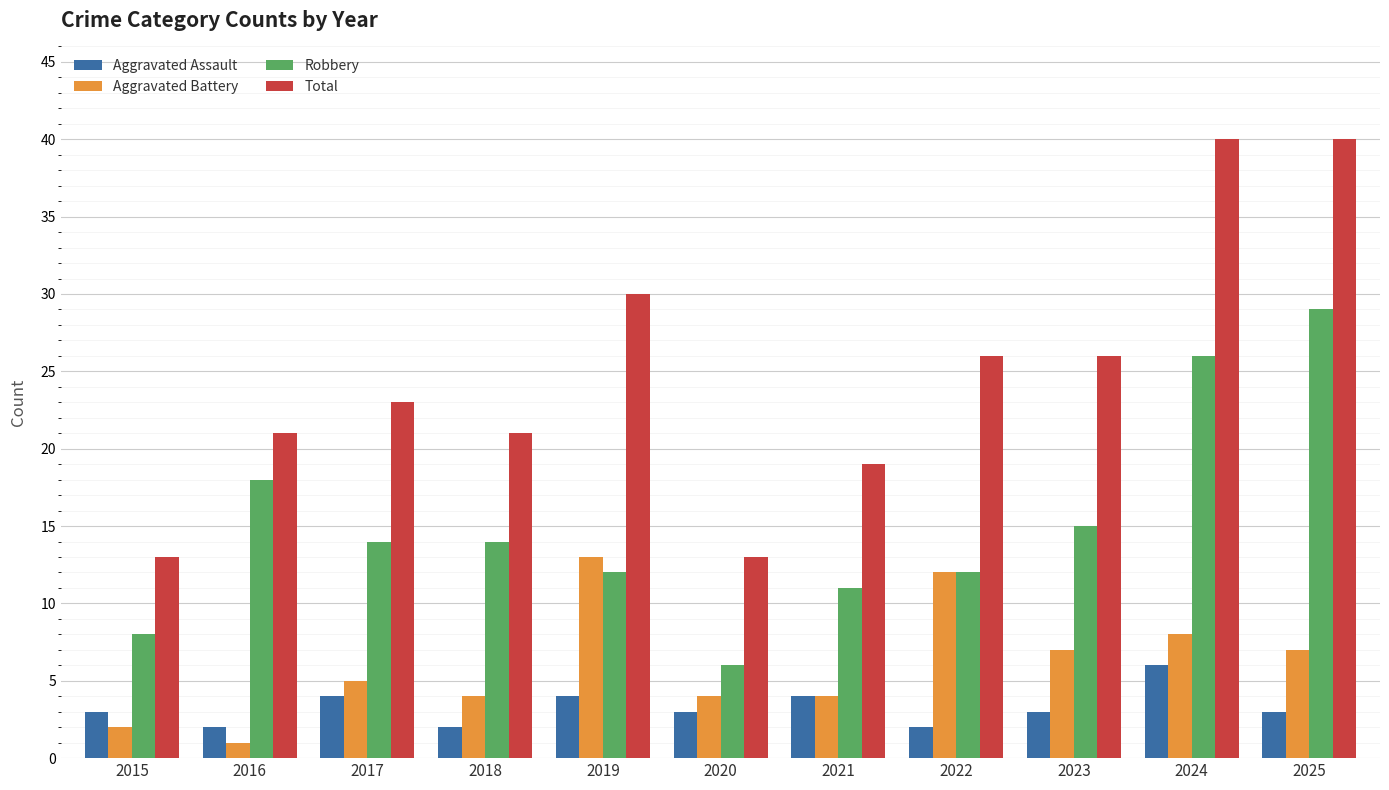

What is the sum of all Aggravated Assault values?

36